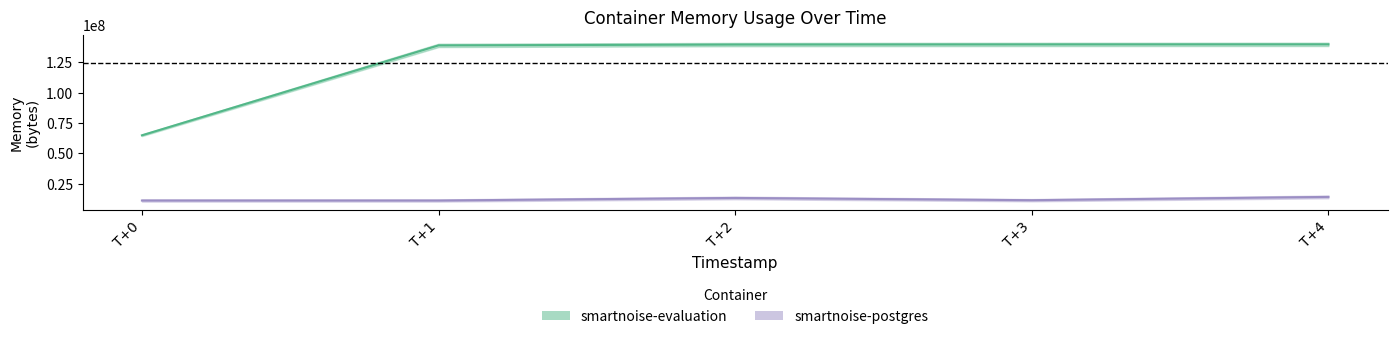

What is the sum of the smartnoise-evaluation values at T+2 and T+4?

279367680